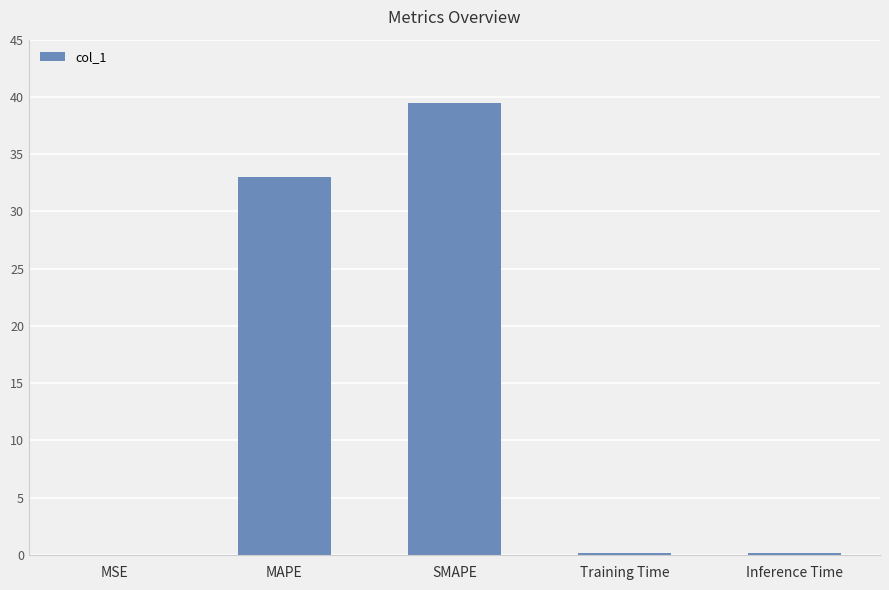

What is the average value?

14.6